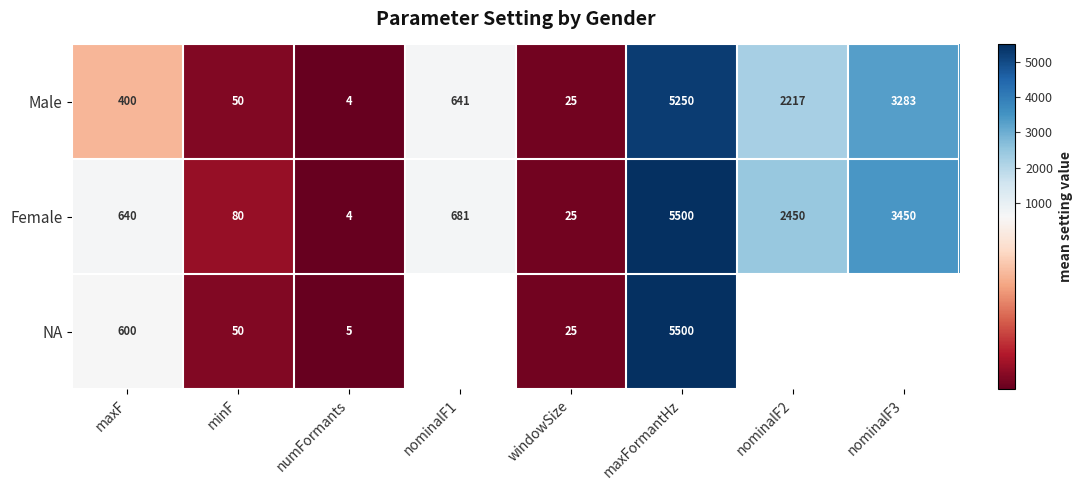

What is the sum of all Male values?

11870